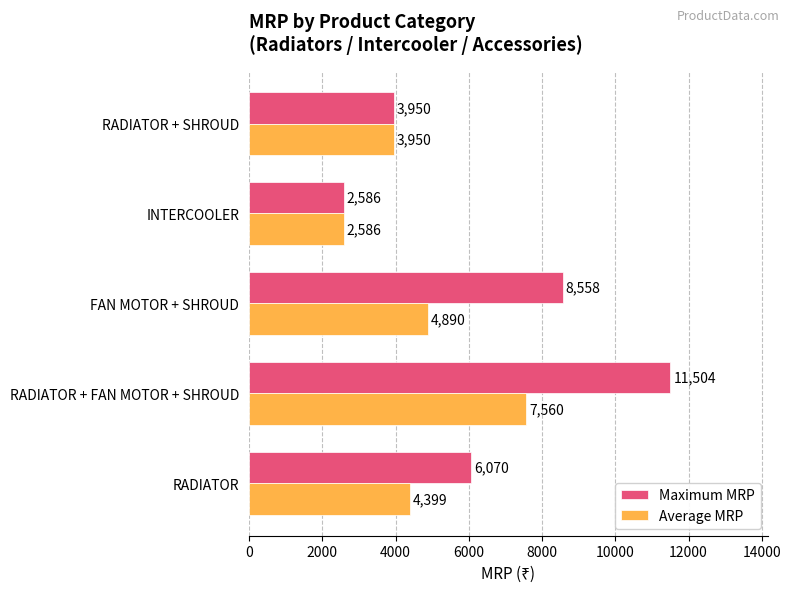

How many Maximum MRP values are between 3950 and 8558?

3